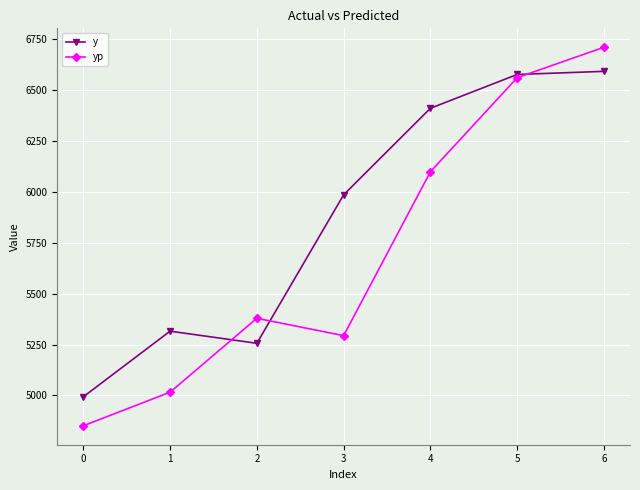

Between which two adjacent categories do yp and y first intersect?

1 and 2